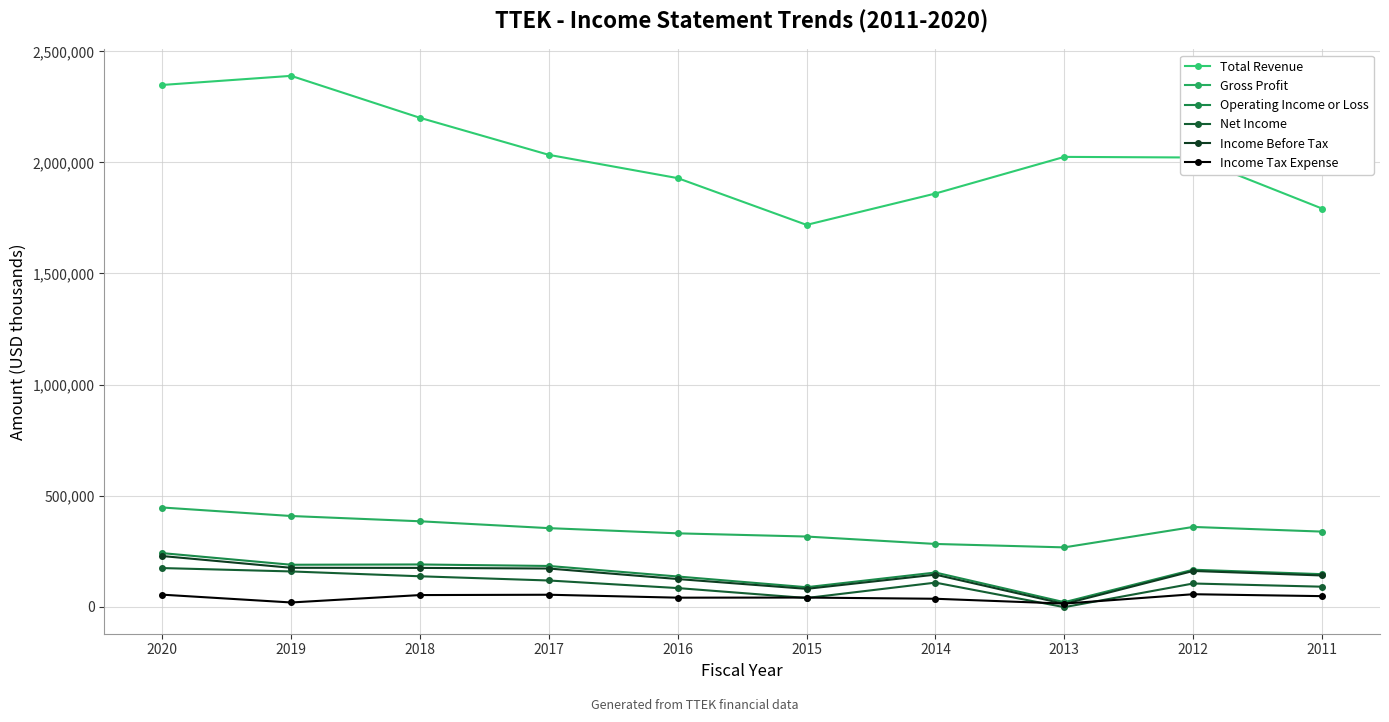

Is this an area chart (filled region under the line)?

No